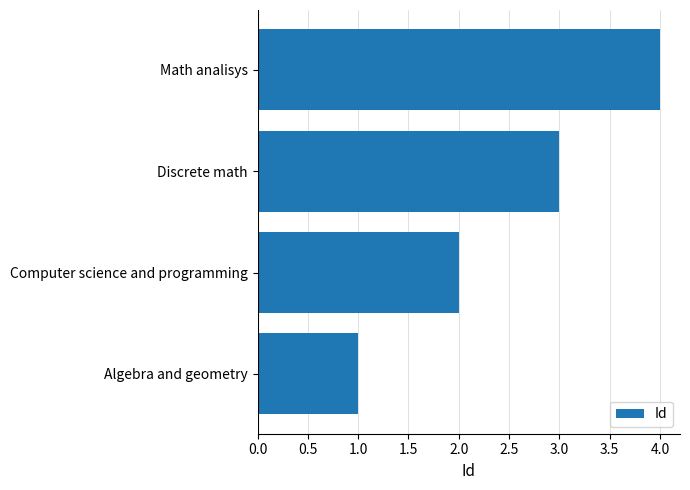

Count the number of data series in this chart.

1